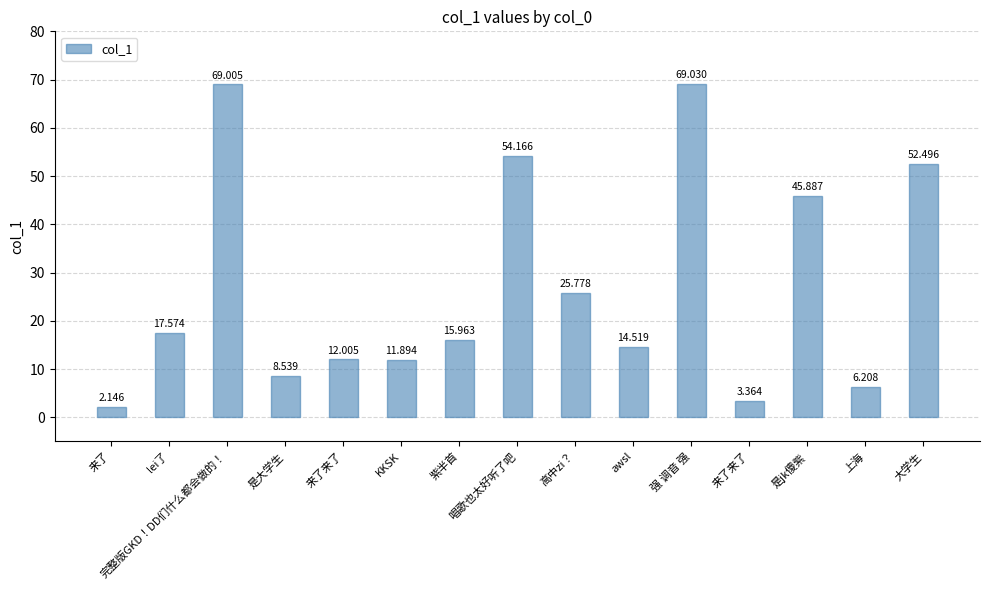

What is the change in value from 是大学生 to 来了来了?

-5.2